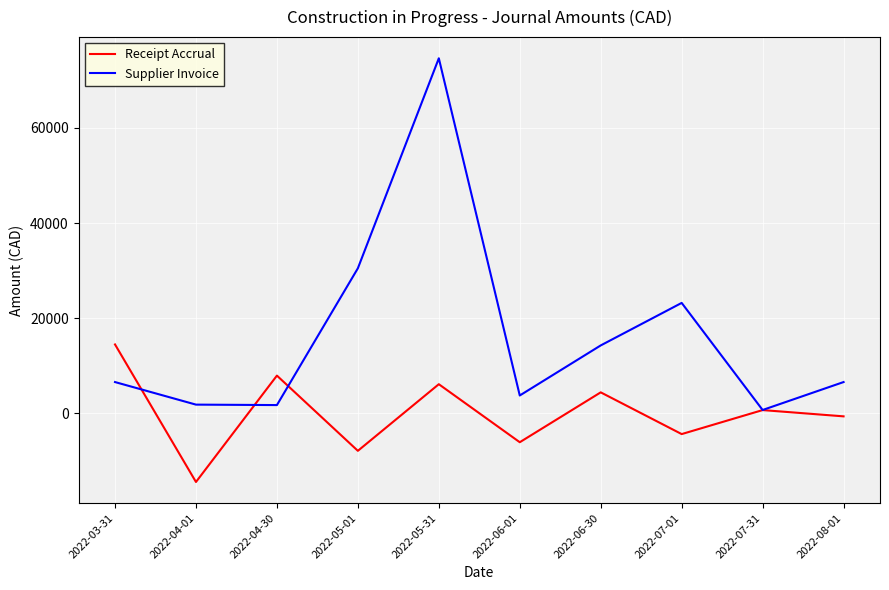

Read the Receipt Accrual value at 2022-04-01.

-14464.0